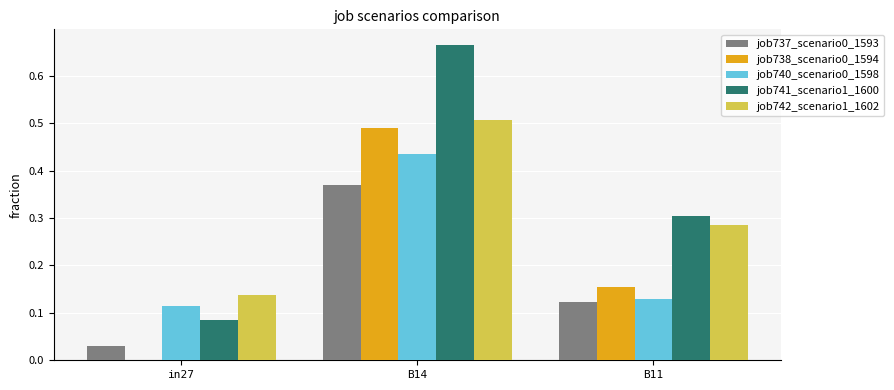

What is the sum of all job741_scenario1_1600 values?

1.1